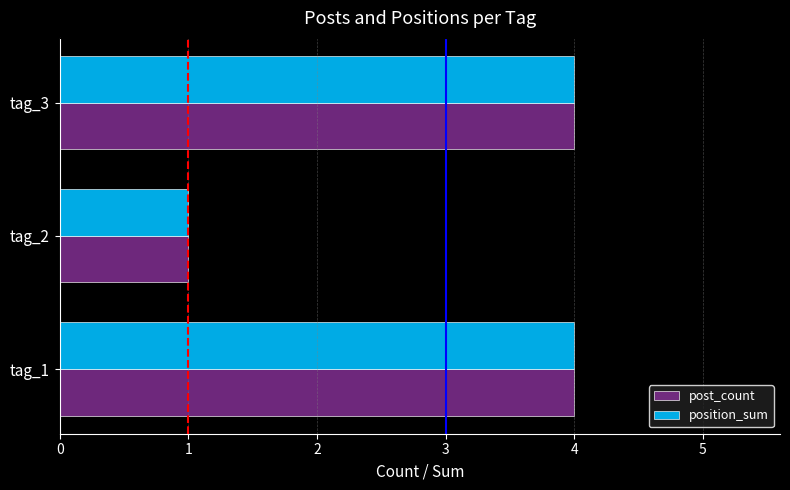

What is the difference between the post_count values at tag_3 and tag_2?

3